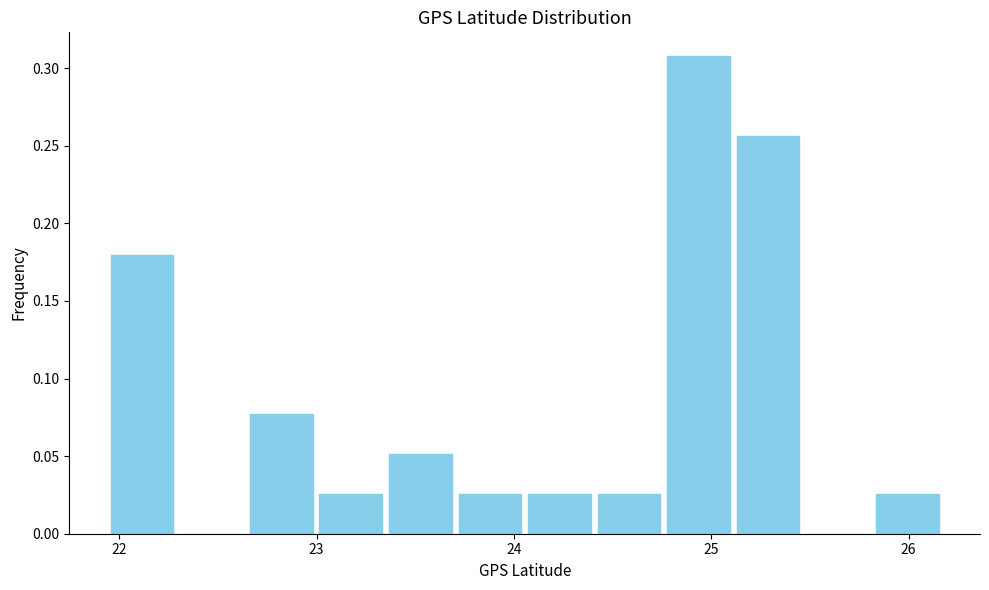

Around what value on the x-axis is the tallest bar? Give the approximate position of its centre, as read against the axis.

24.9